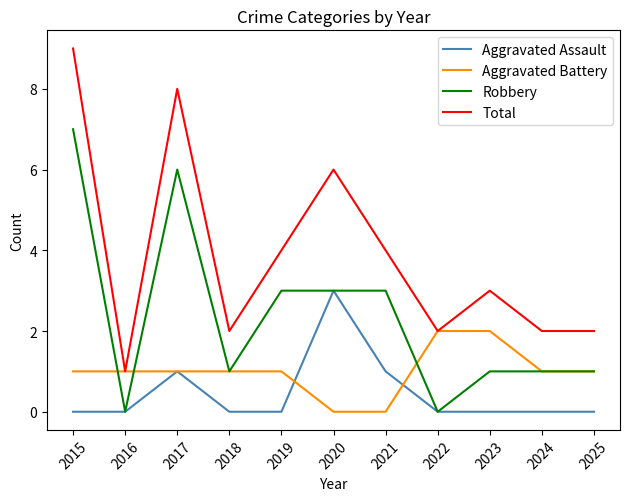

At which category is the sum across all series the highest?

2015